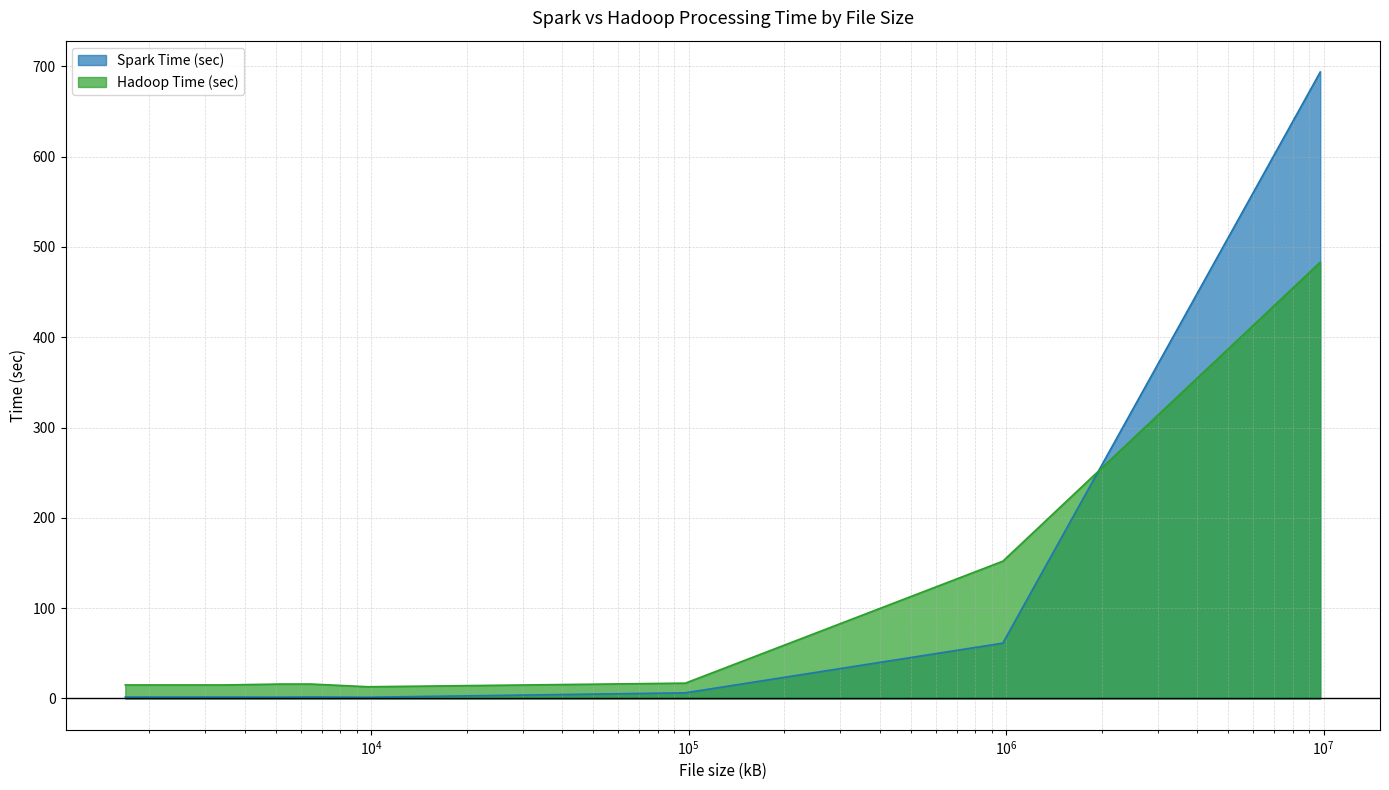

Is the value of Hadoop Time (sec) at 3472.0 greater than the value of Spark Time (sec) at 5178.0?

Yes